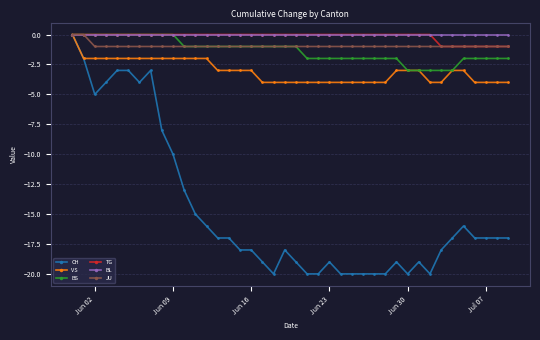

Which series has the largest range (max minus min)?

CH